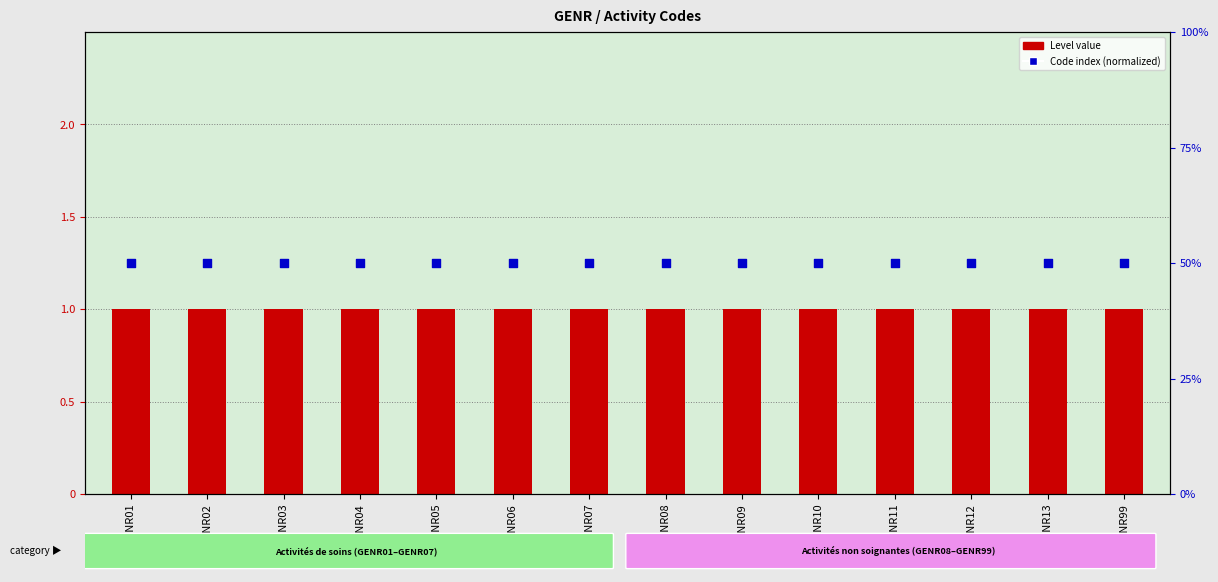

Which series contains the lowest Y value?

Code index (normalized)